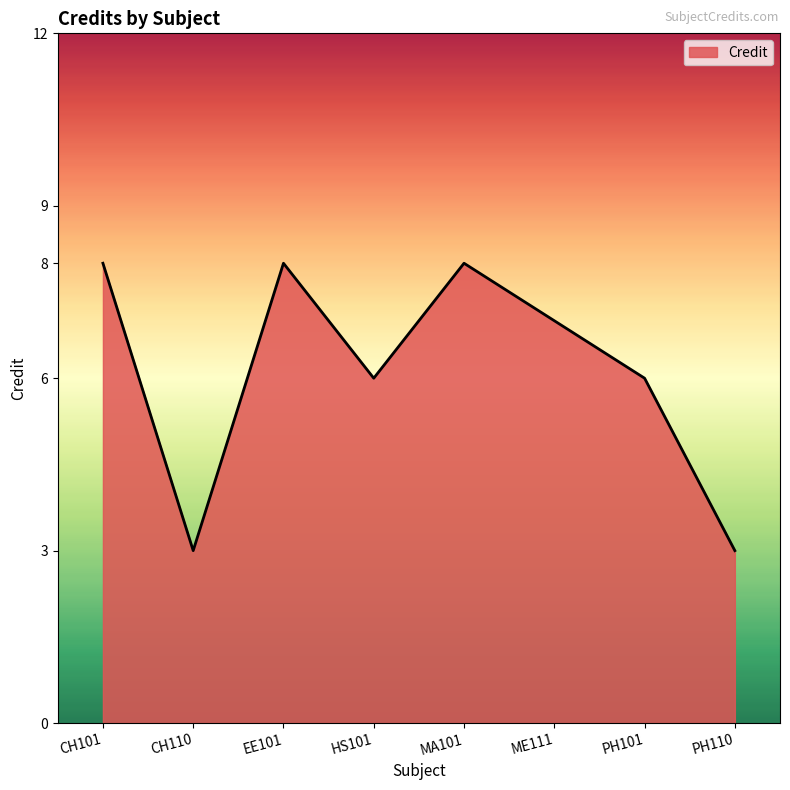

Where is the first local maximum?

EE101